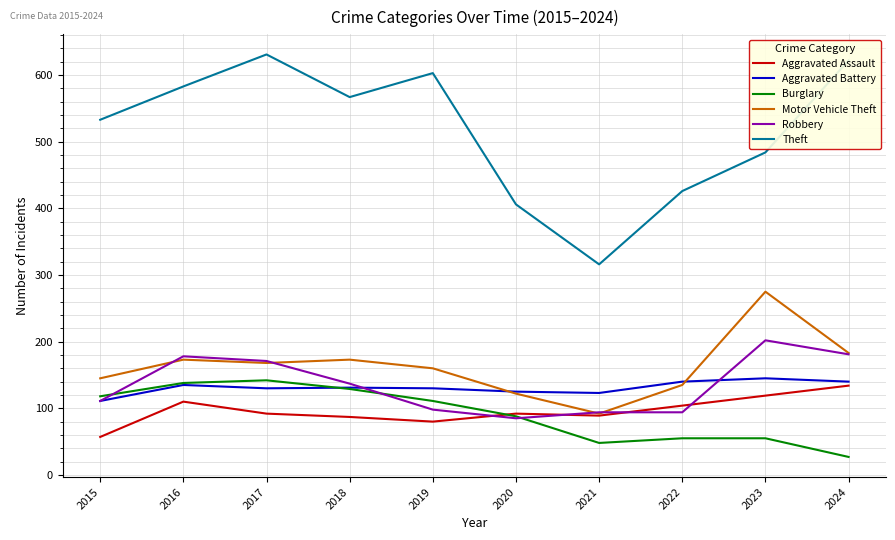

How many lines are shown in the chart?

6